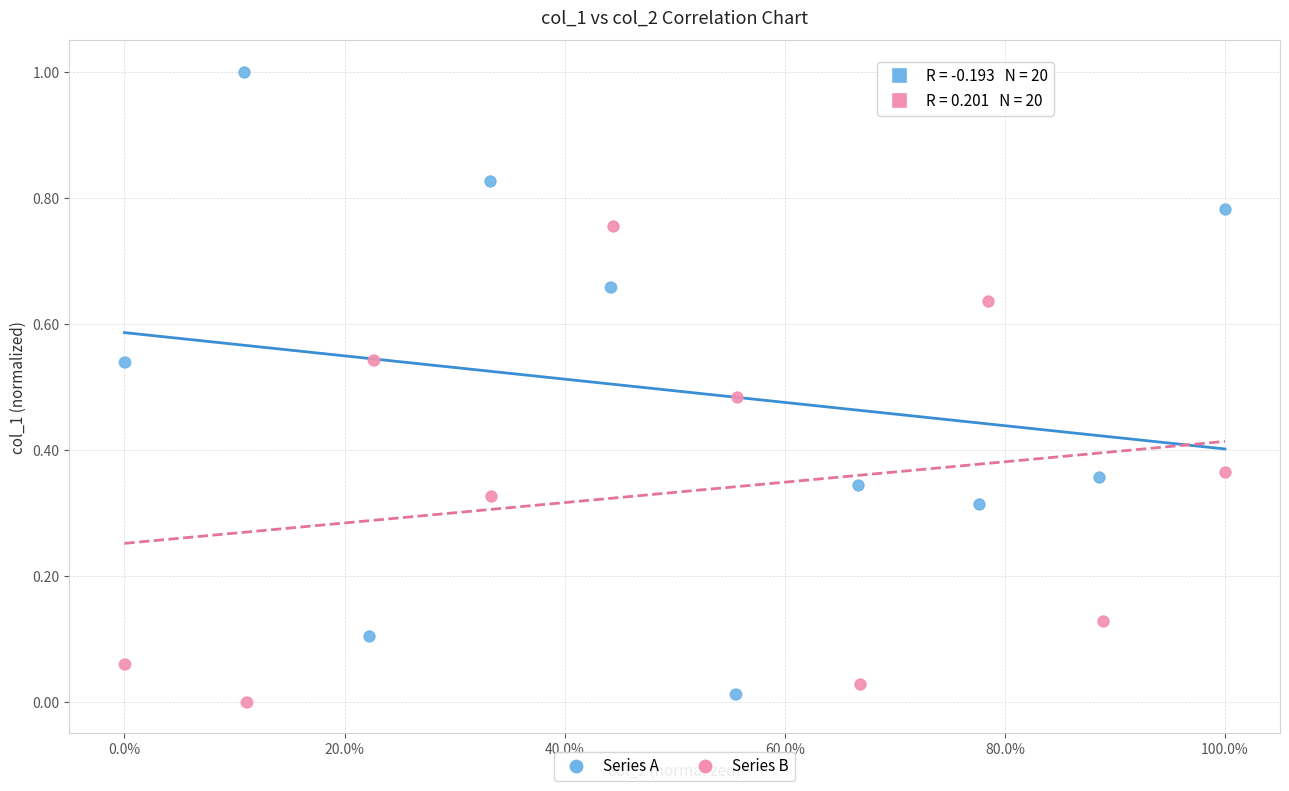

Which series has the largest Y range (max minus min)?

Series A